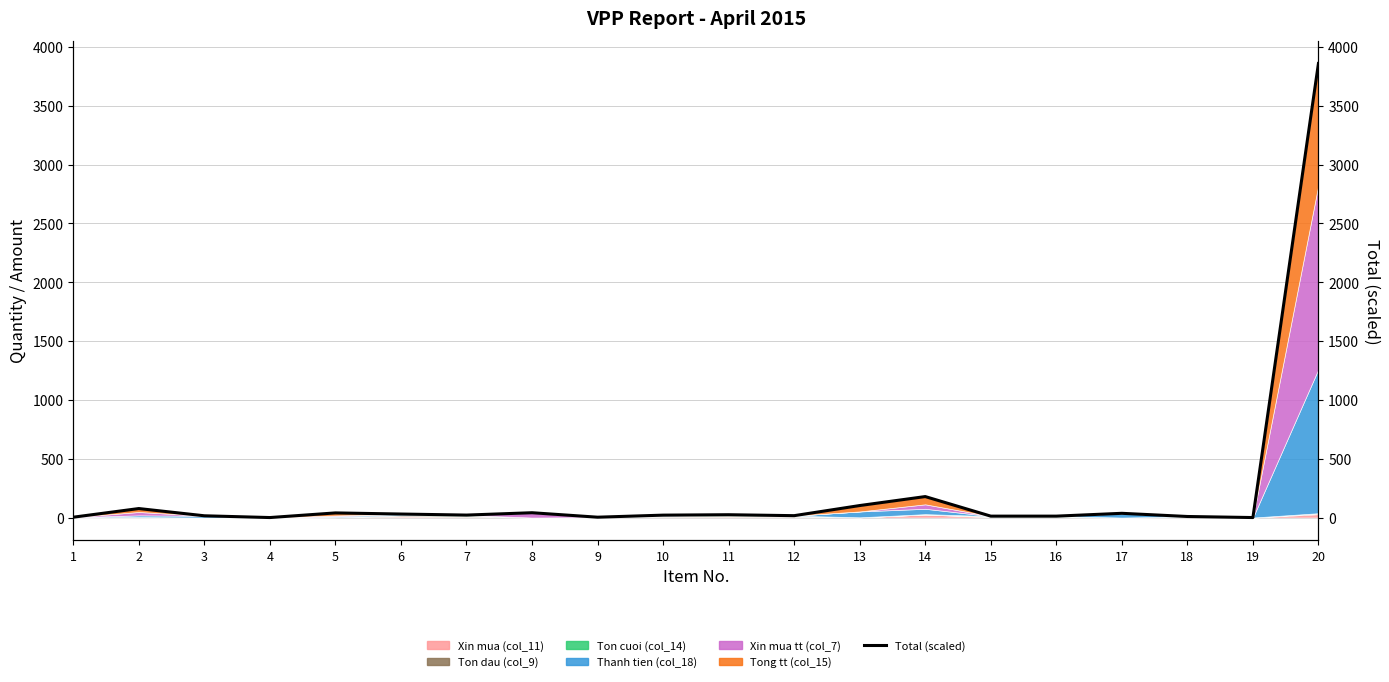

Reading left to right, what are all the values shown in this chart?

1=3.0	2=76.5	3=15.0	4=0.0	5=39.4	6=29.9	7=21.0	8=41.0	9=3.0	10=20.5	11=24.0	12=16.0	13=102.0	14=178.3	15=12.0	16=12.0	17=36.0	18=9.0	19=0.0	20=3859.0